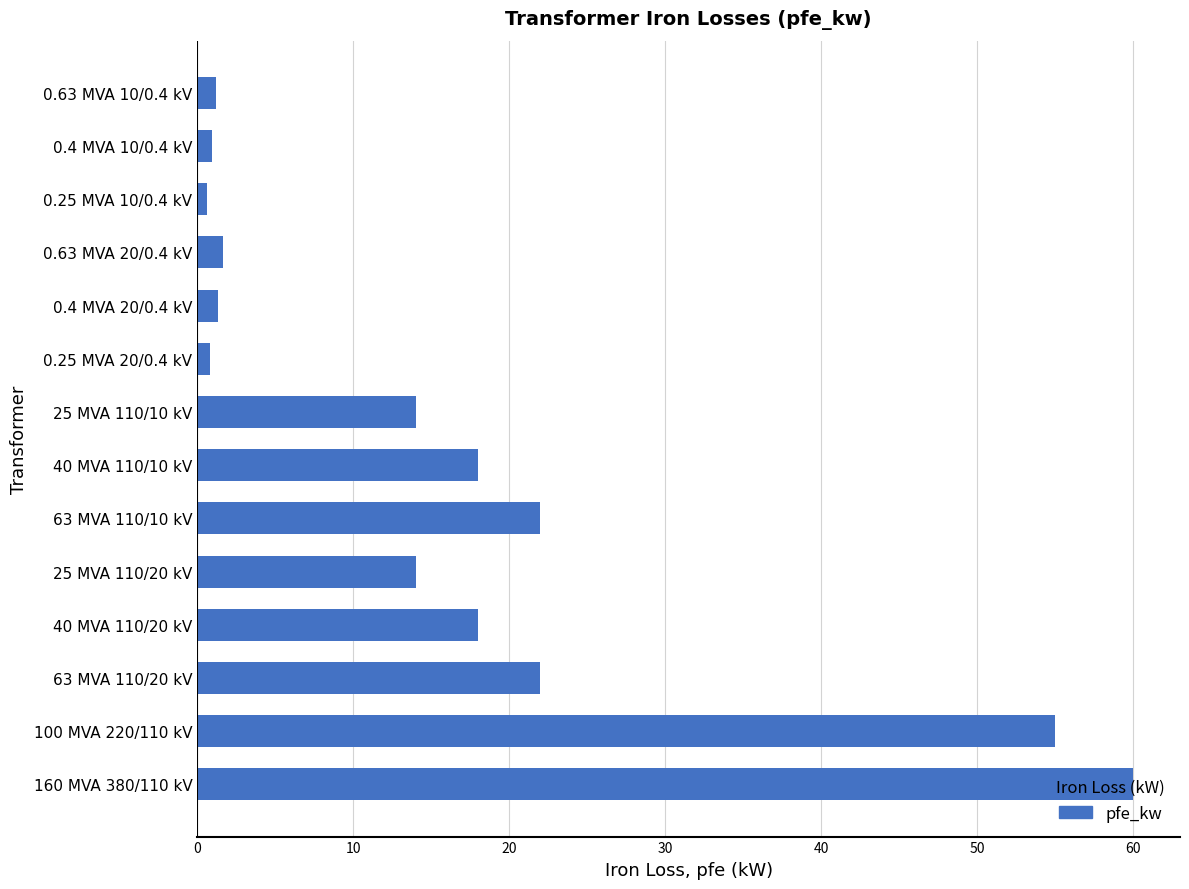

The chart shows a value of 18.0 at 40 MVA 110/10 kV. True or false?

True